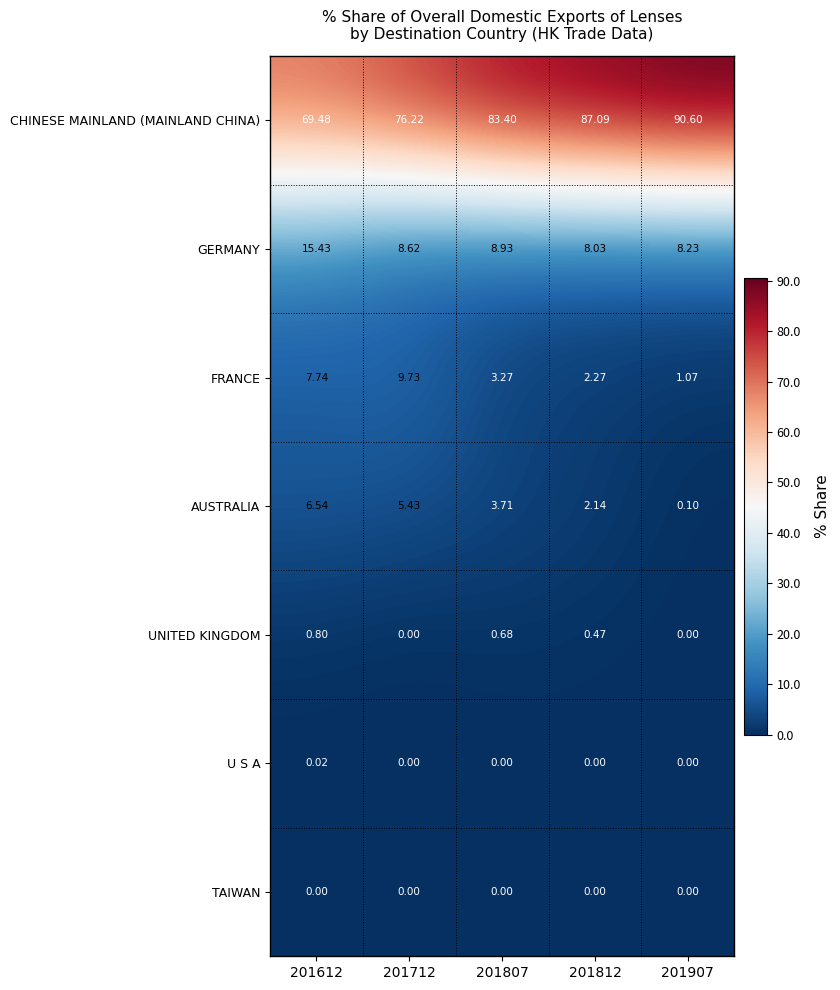

Between 201612 and 201907, which series saw the biggest shift?

CHINESE MAINLAND (MAINLAND CHINA)